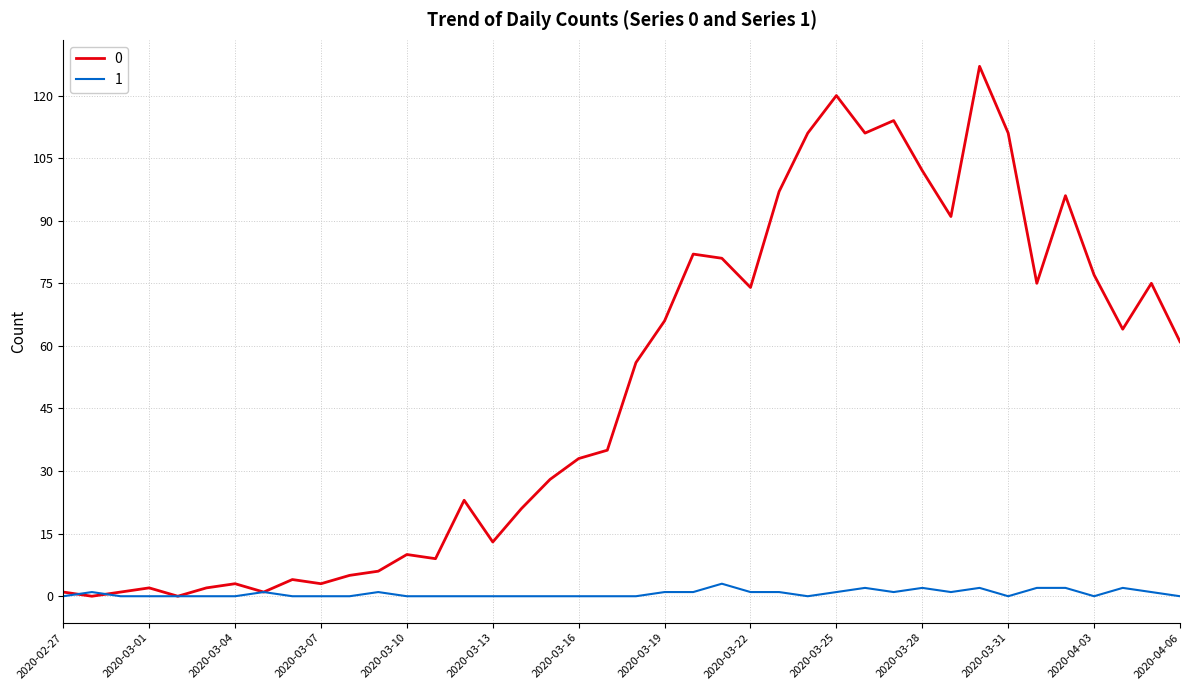

Rank the series by their average value, from highest to lowest.

0, 1